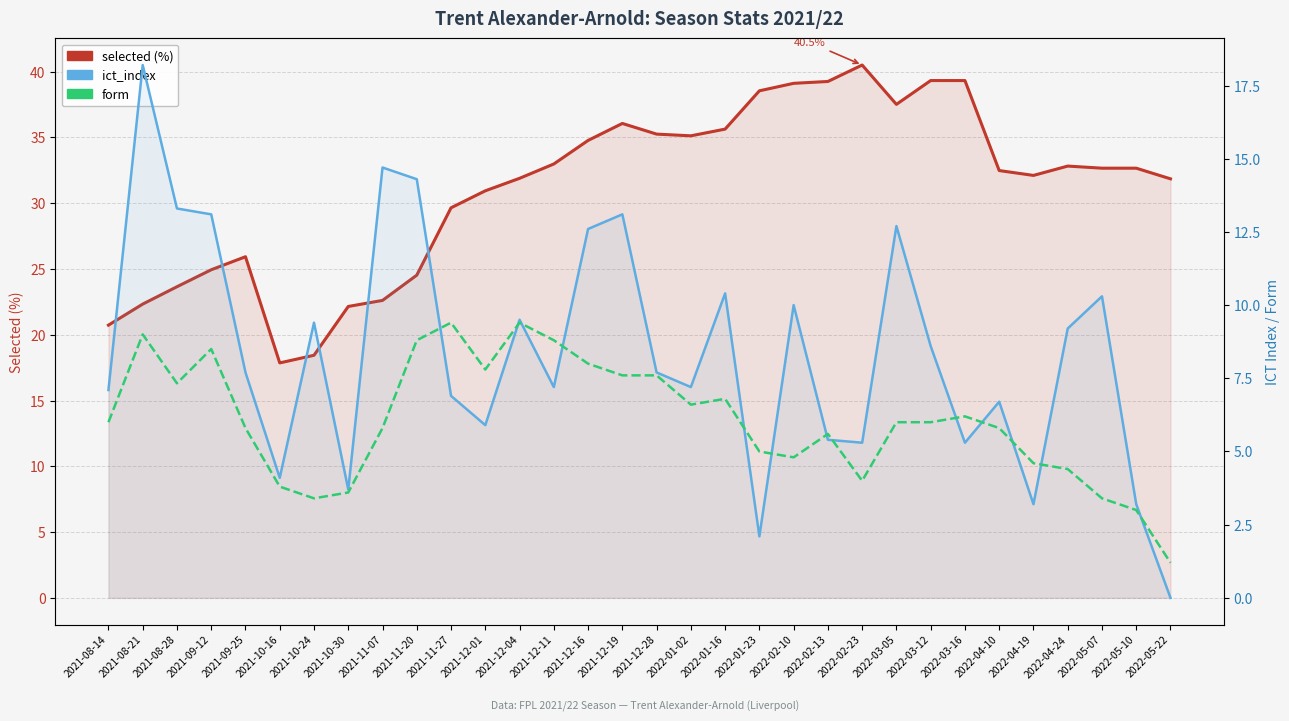

What is the label of the 2nd point from the right?

2022-05-10